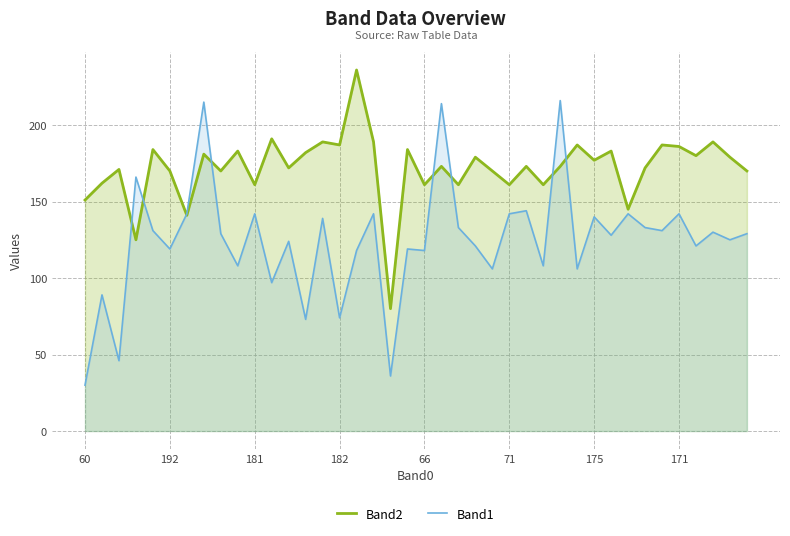

What is the maximum value for Band2?

236